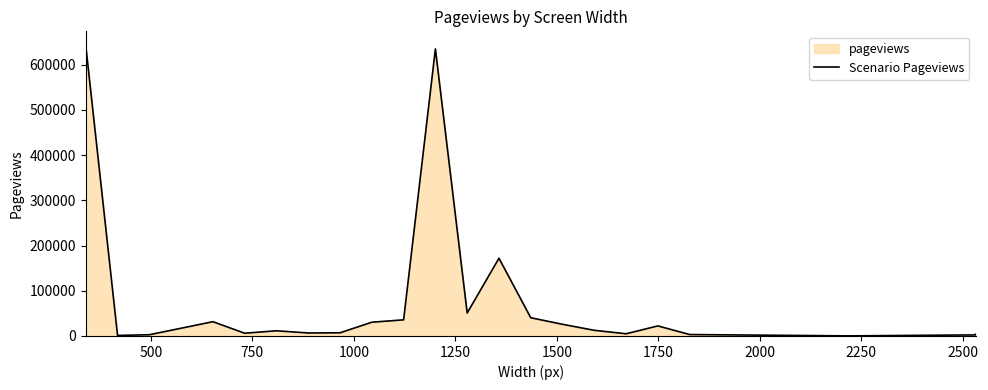

True or false: there are more than 0 points higher than both neighbors.

True